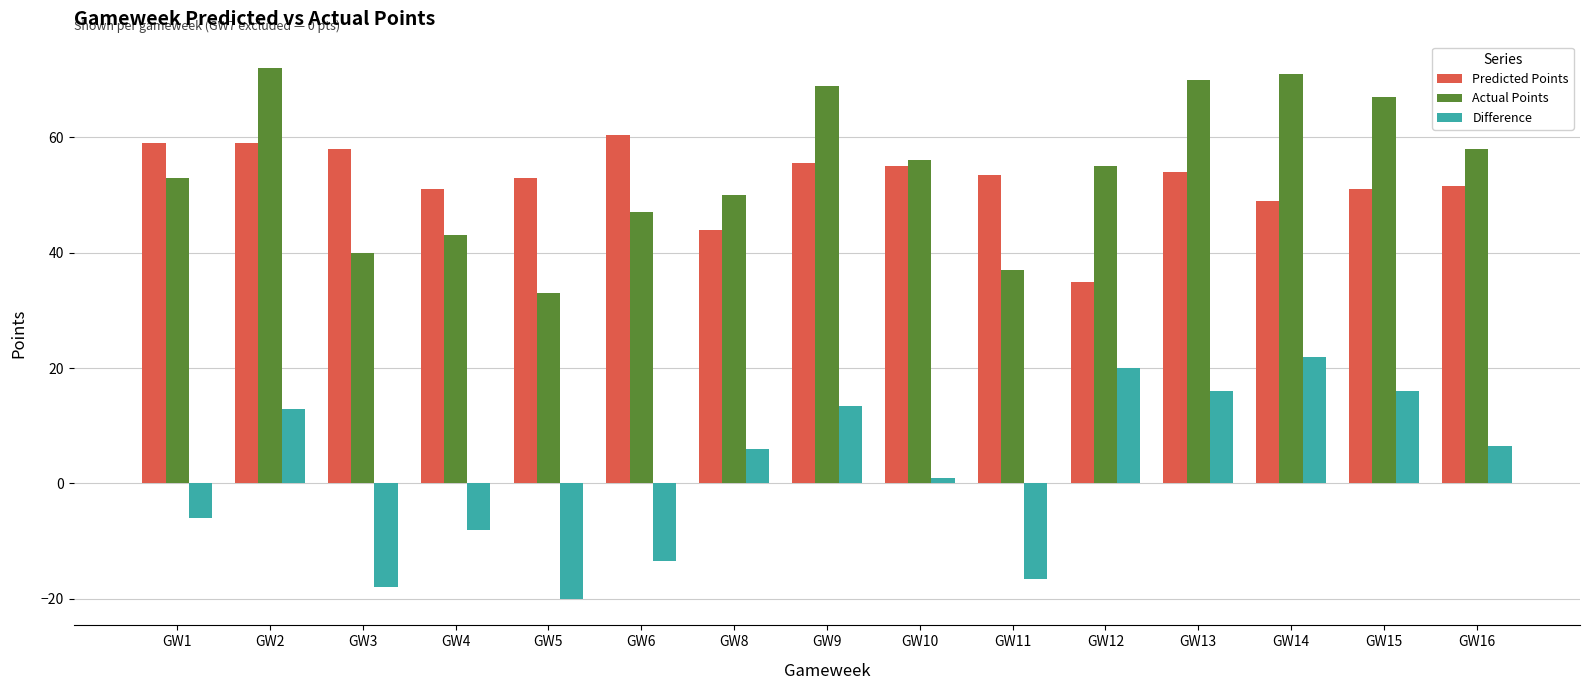

What is the difference between the highest and lowest values at GW1?

65.0